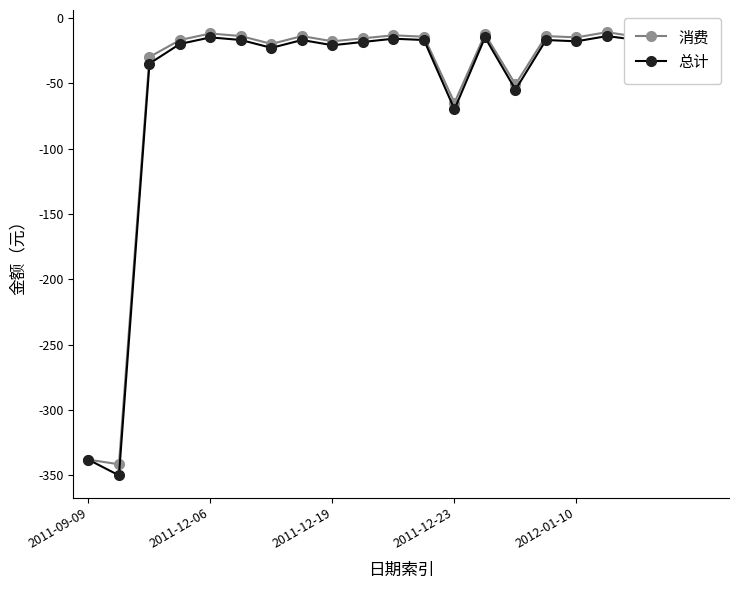

True or false: 总计 has more than 2 points higher than both neighbors.

True